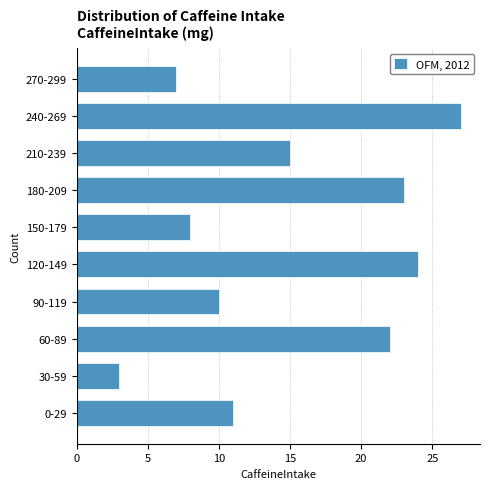

Reading top to bottom, list all the values displayed in this chart.

7	27	15	23	8	24	10	22	3	11